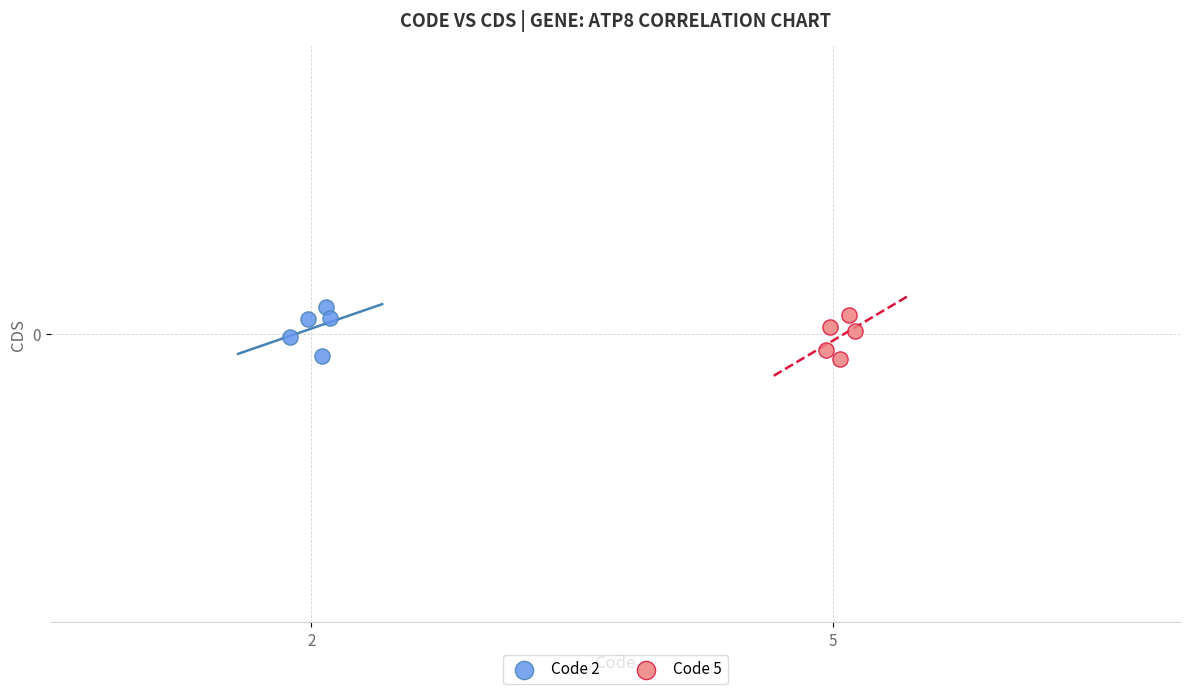

What are all the series names shown in the legend?

Code 2, Code 5